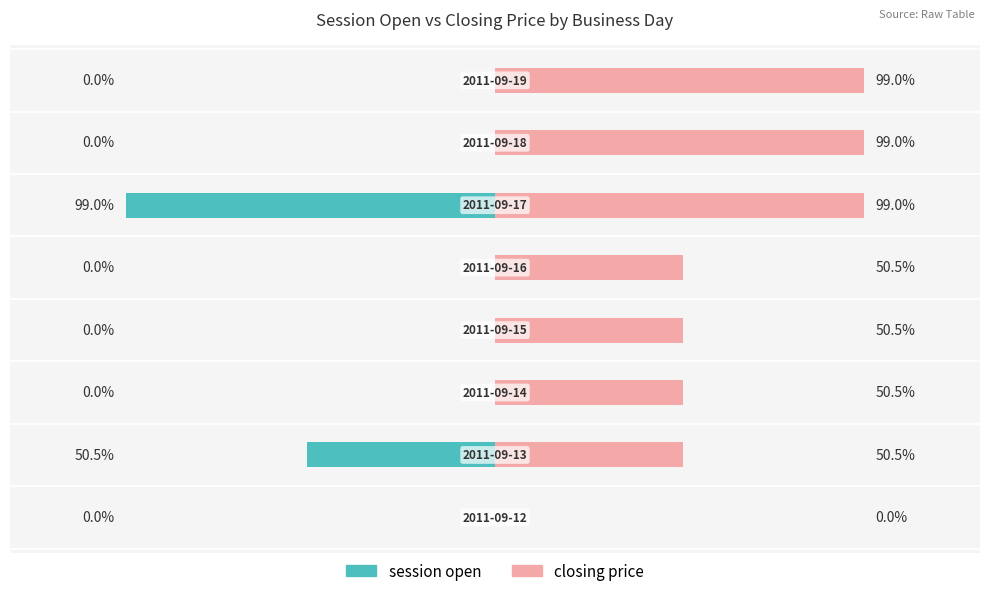

True or false: closing price has a value of 22.7 at 1.

False